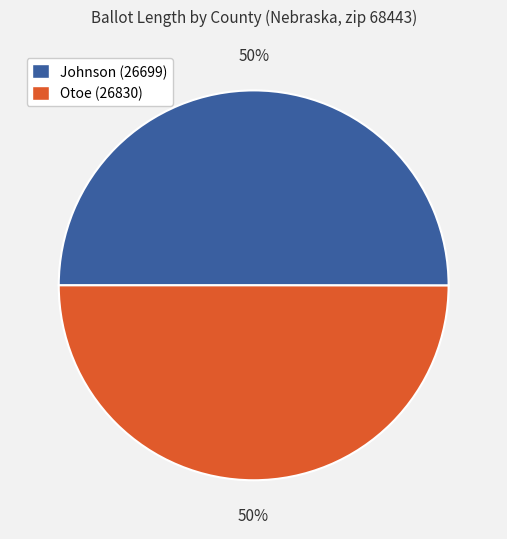

Approximately how many times larger is the value at Otoe (26830) compared to Johnson (26699)?

1.0